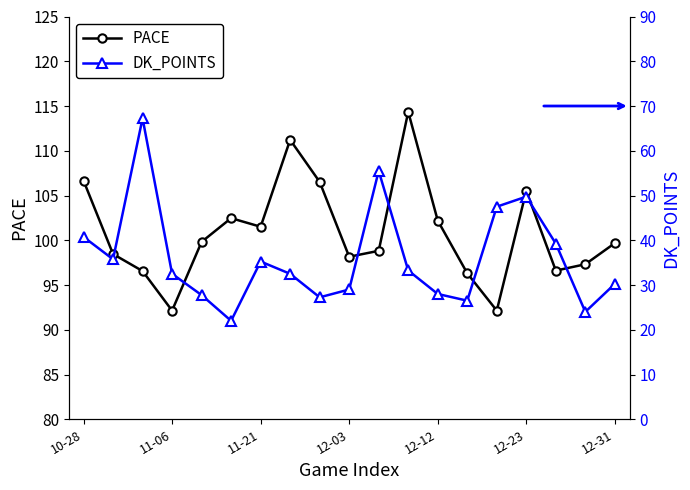

At how many categories does at least one series exceed 66?

19